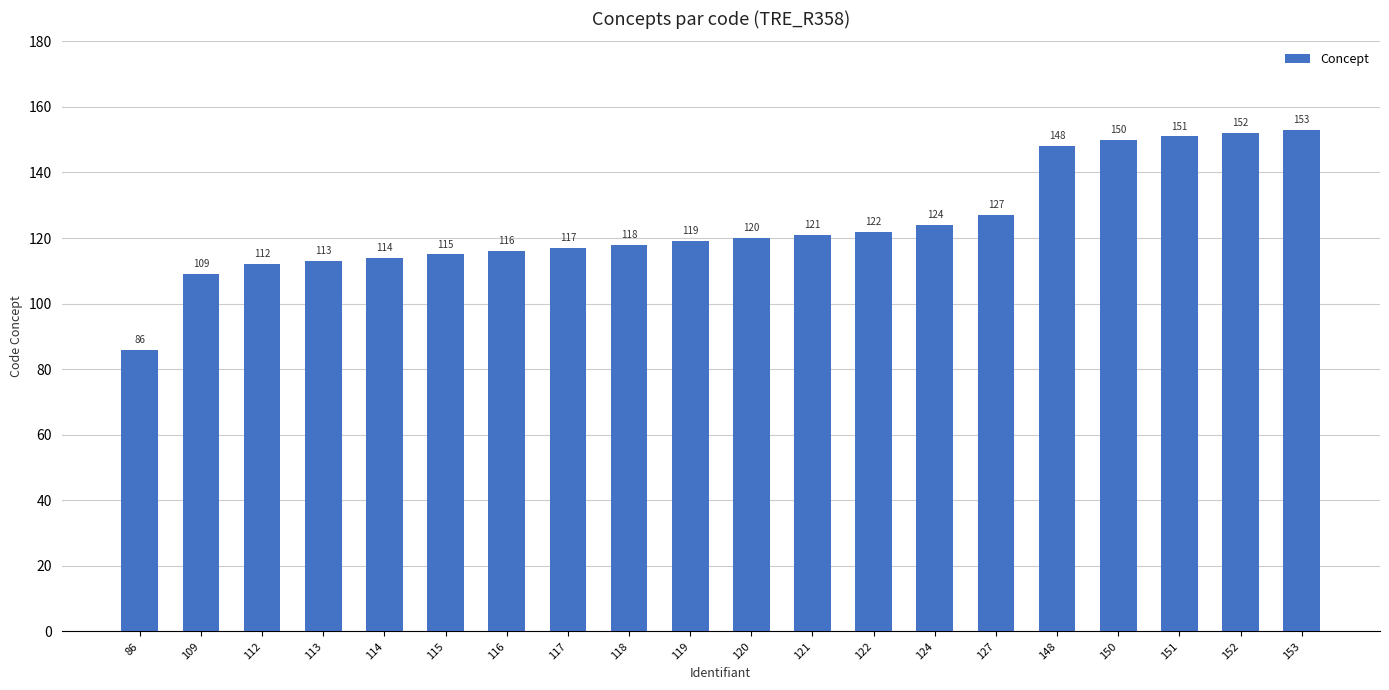

Which category has the highest value across all series?

153